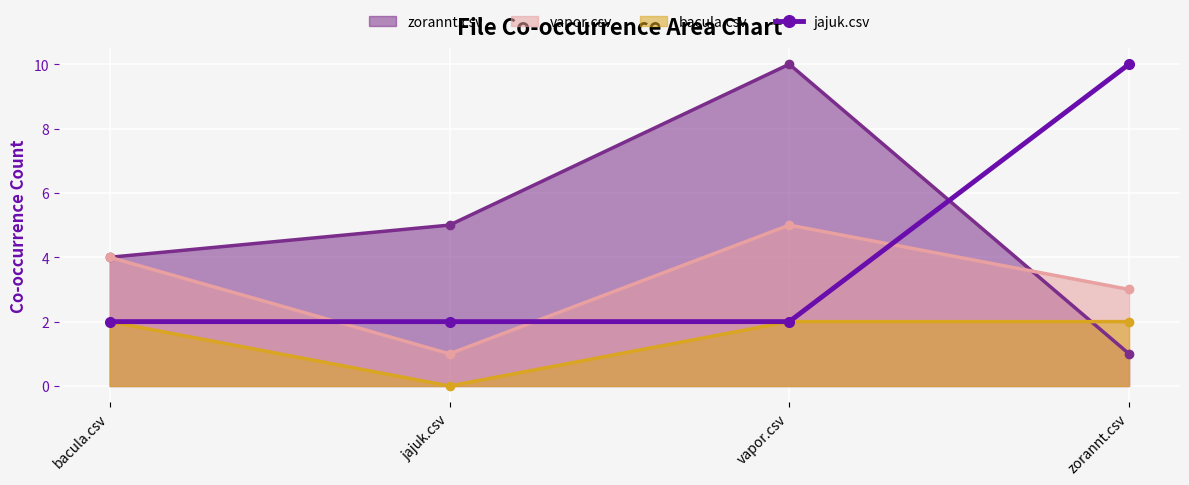

Between vapor.csv and zorannt.csv, which series saw the biggest shift?

zorannt.csv